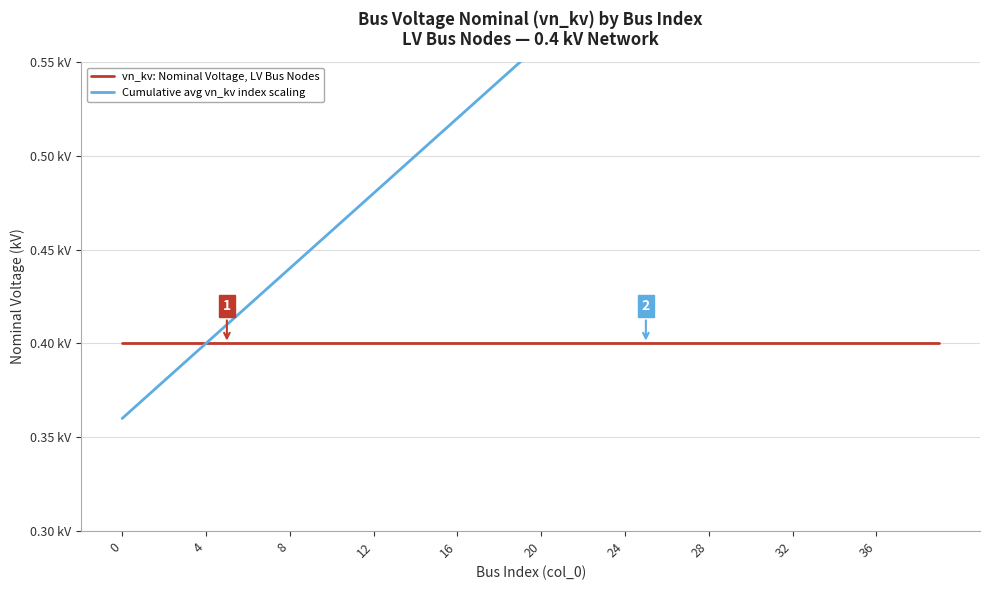

Which series changed the most between 10 and 30?

Cumulative avg vn_kv index scaling